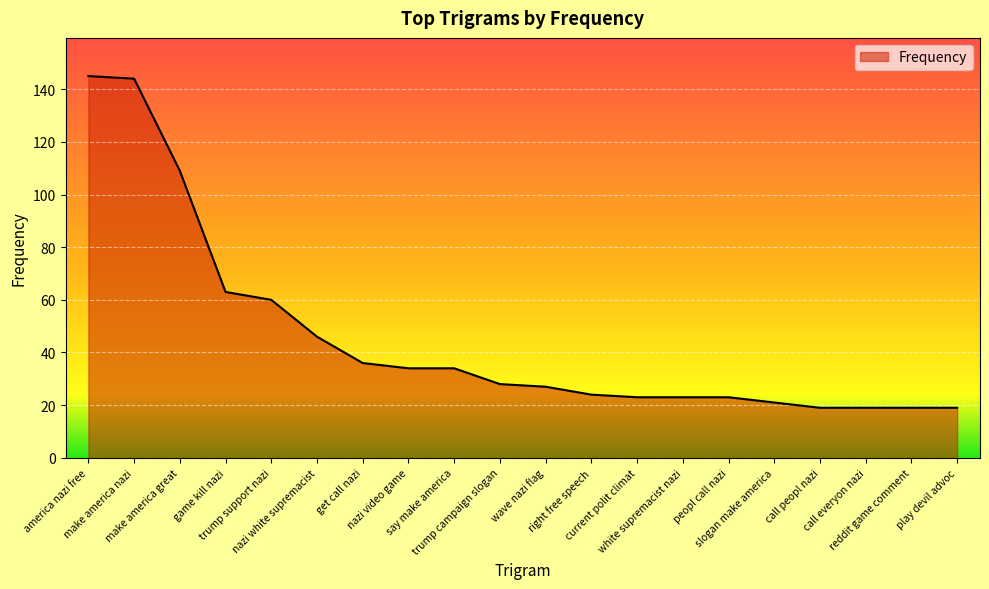

Is it true that the value at nazi white supremacist is 29?

False